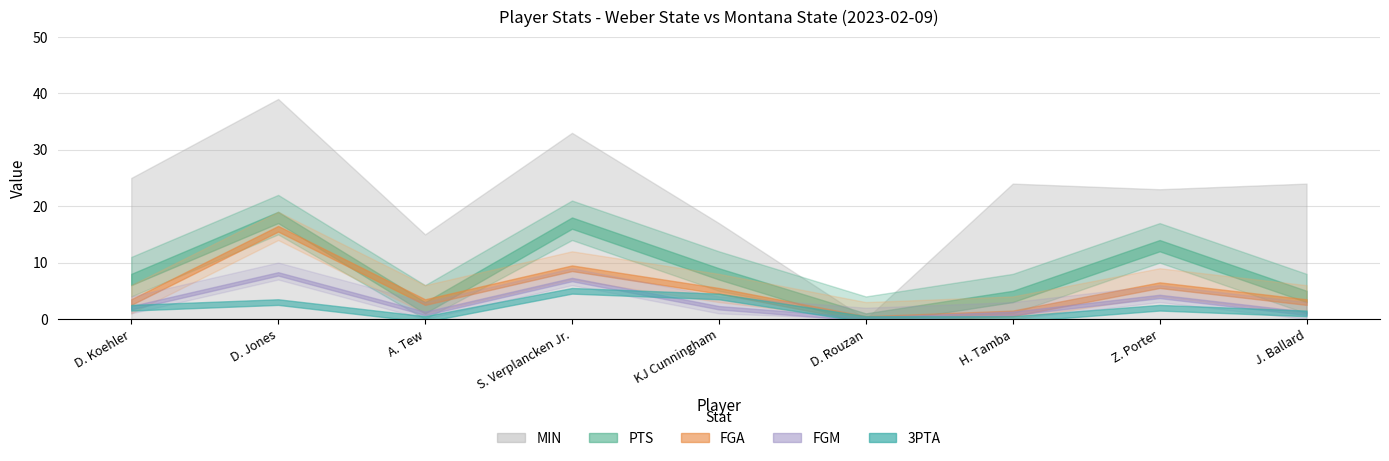

Is the value of FGA at D. Jones greater than the value of FGM at H. Tamba?

Yes